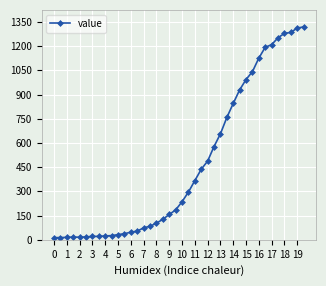

What is the difference between the maximum and minimum values?

1306